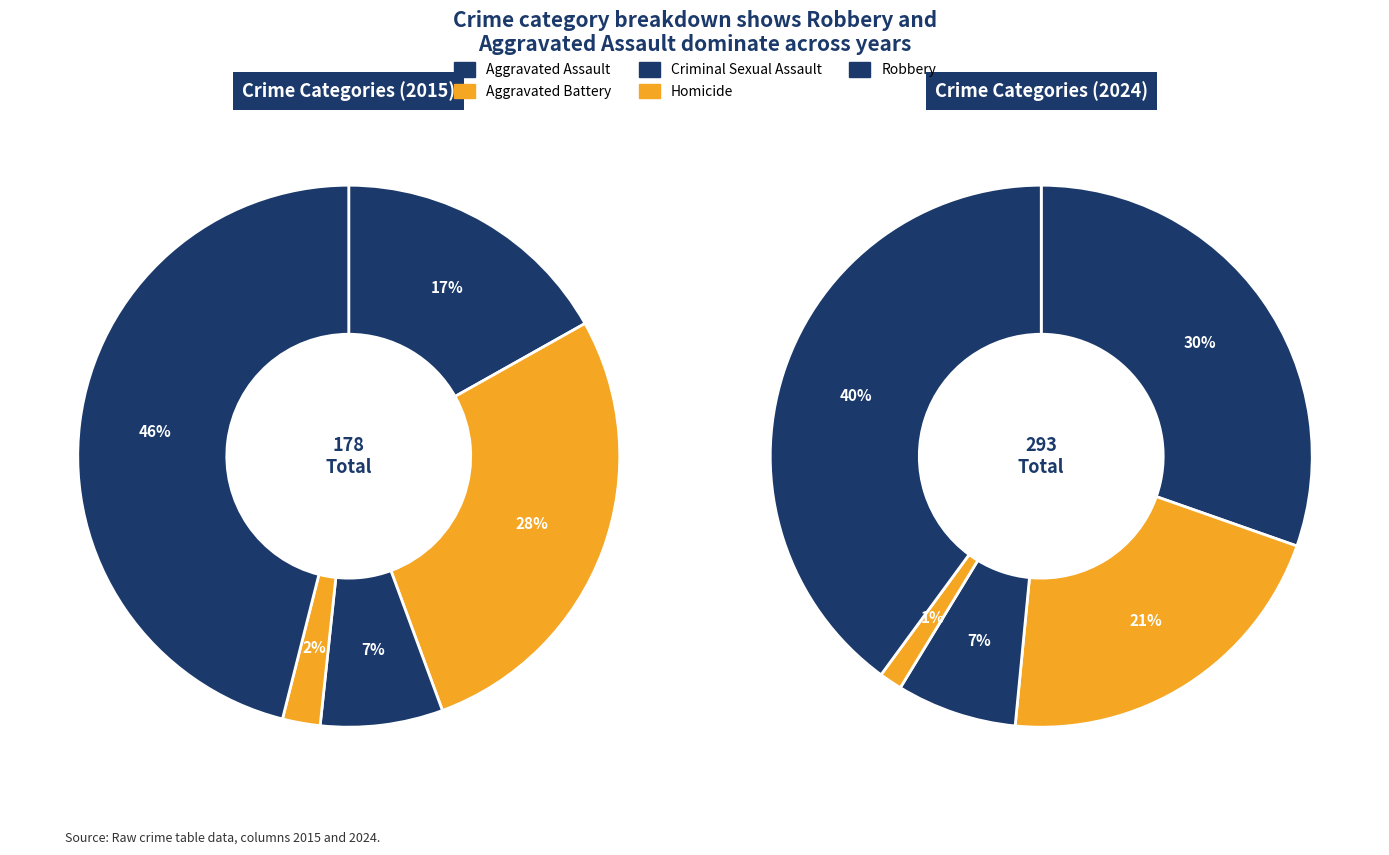

To the nearest percent, what is the difference between the values_2024 and 2 slice percentages?

14%